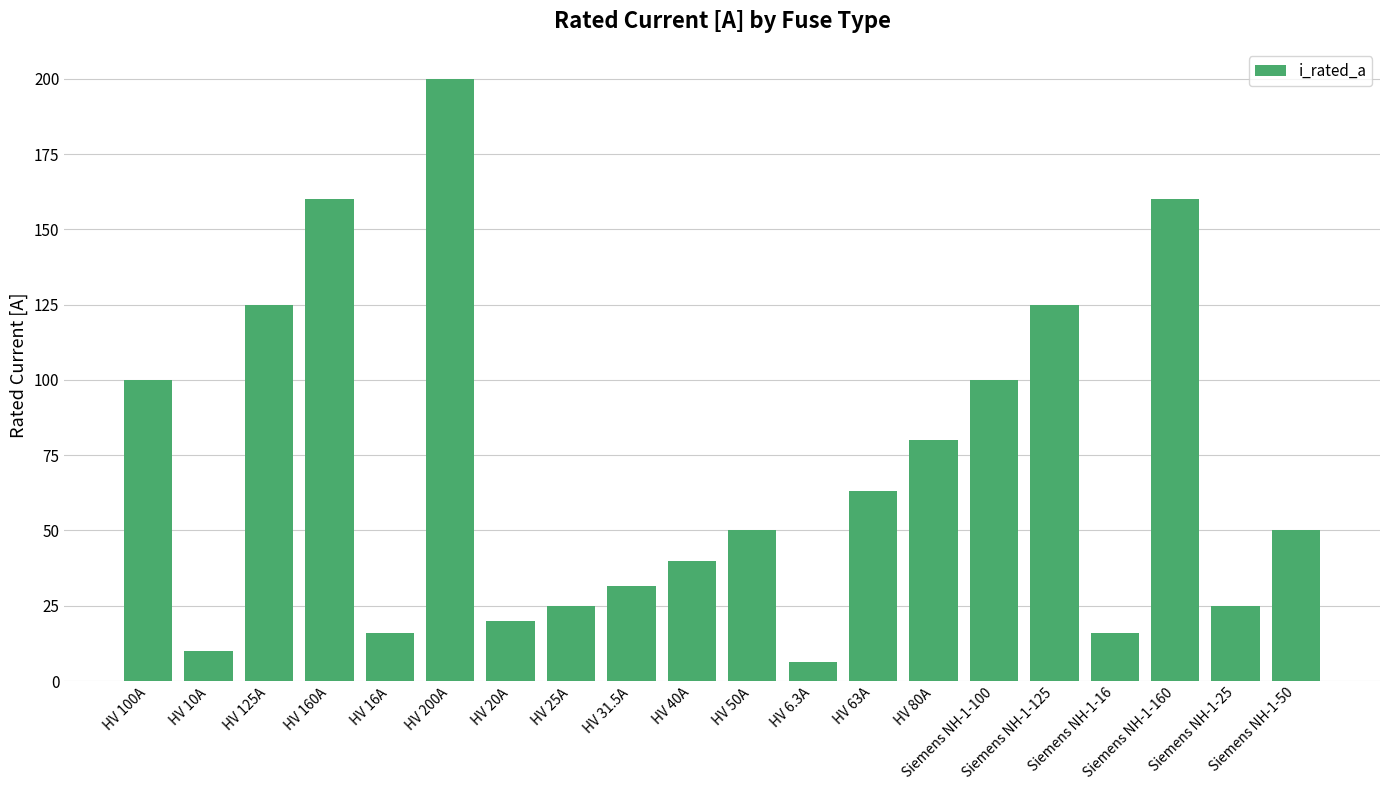

What is the smallest value displayed?

6.3